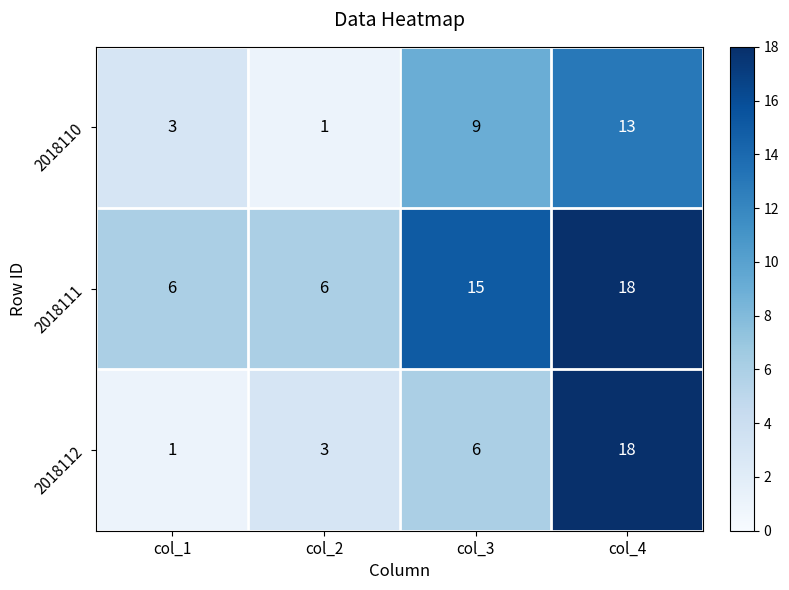

Rank the series at col_2 from highest to lowest value.

2018111, 2018112, 2018110